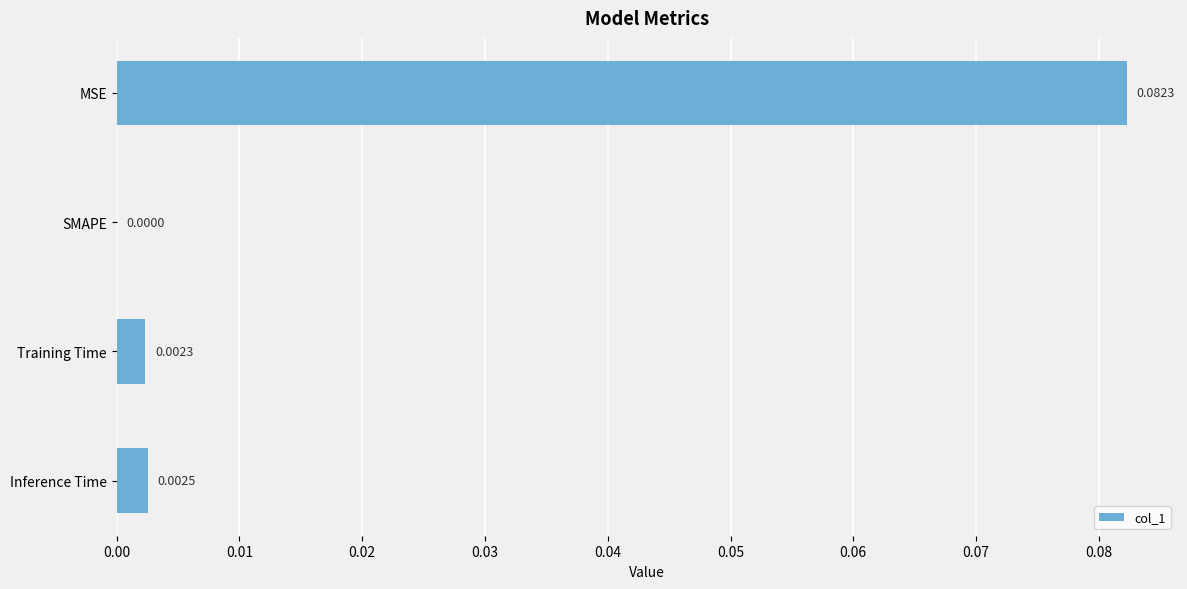

Are the bars grouped side by side (vs. stacked)?

No